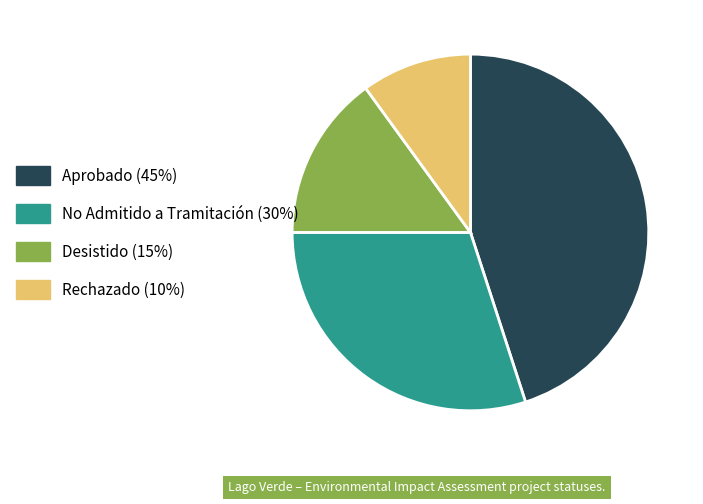

The Rechazado (10%) slice represents 10% of the pie. True or false?

True